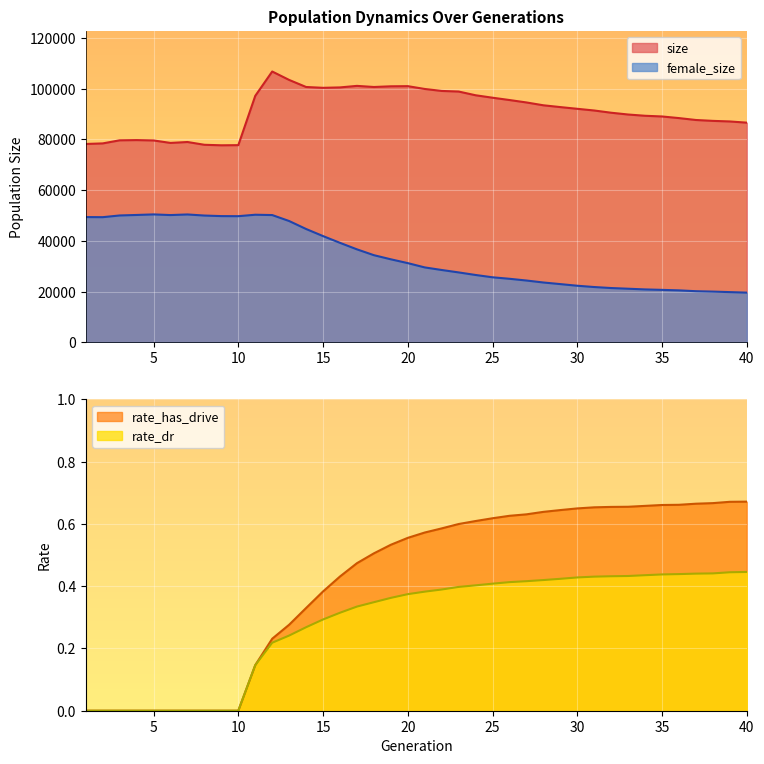

Does the chart display data point markers on the line(s)?

No